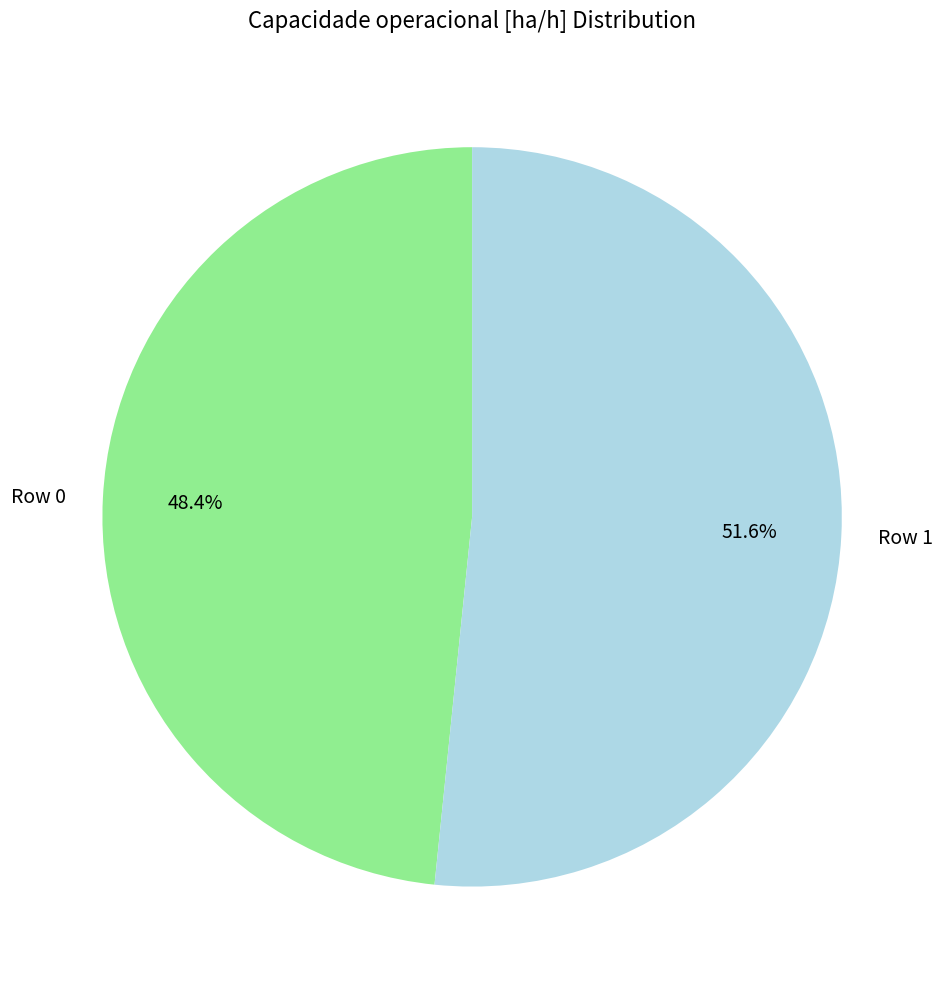

Is the sum of Row 0 and Row 1 greater than half?

Yes